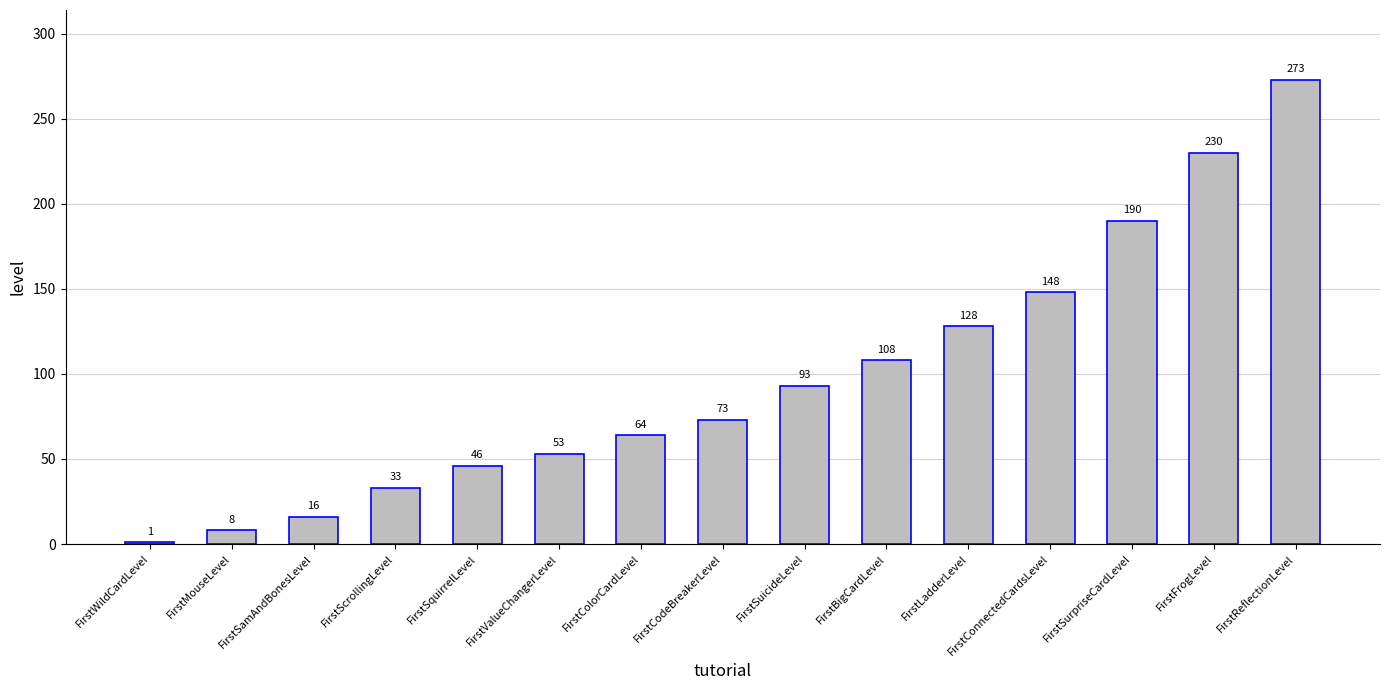

What is the ratio of the value at FirstConnectedCardsLevel to the value at FirstMouseLevel?

18.5